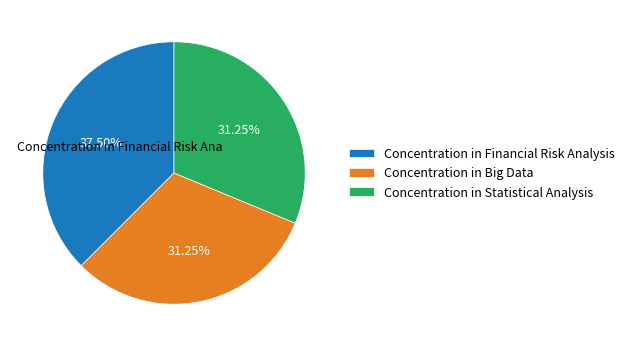

Which category has the biggest portion of the pie?

Concentration in Financial Risk Analysis